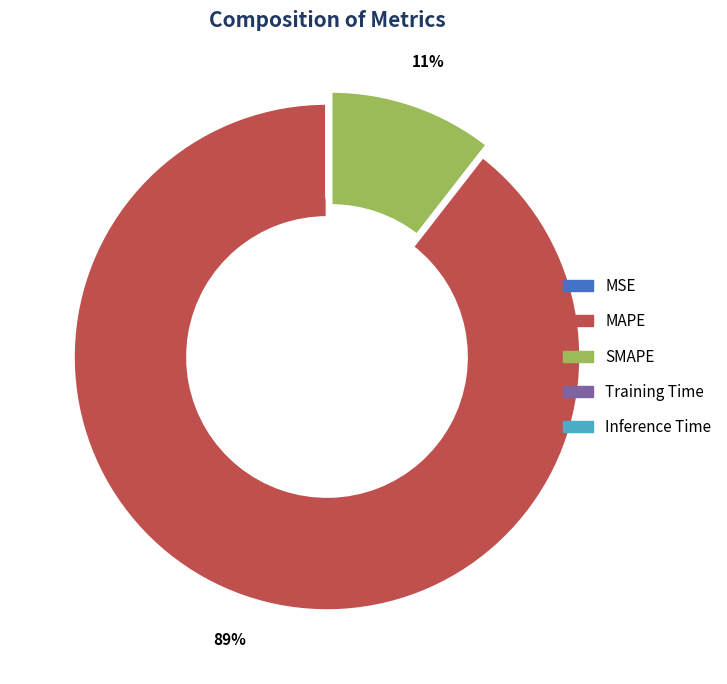

Between MAPE and SMAPE, which is larger?

MAPE